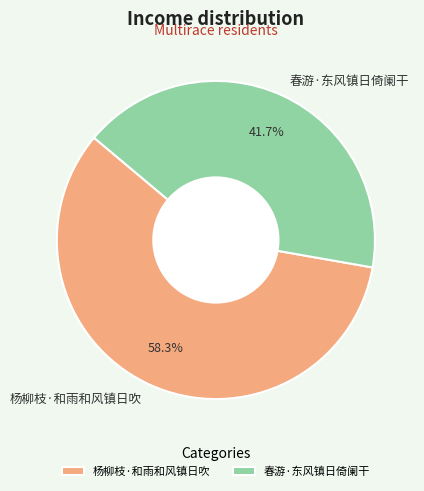

To the nearest percent, what portion does 杨柳枝·和雨和风镇日吹 represent?

58%